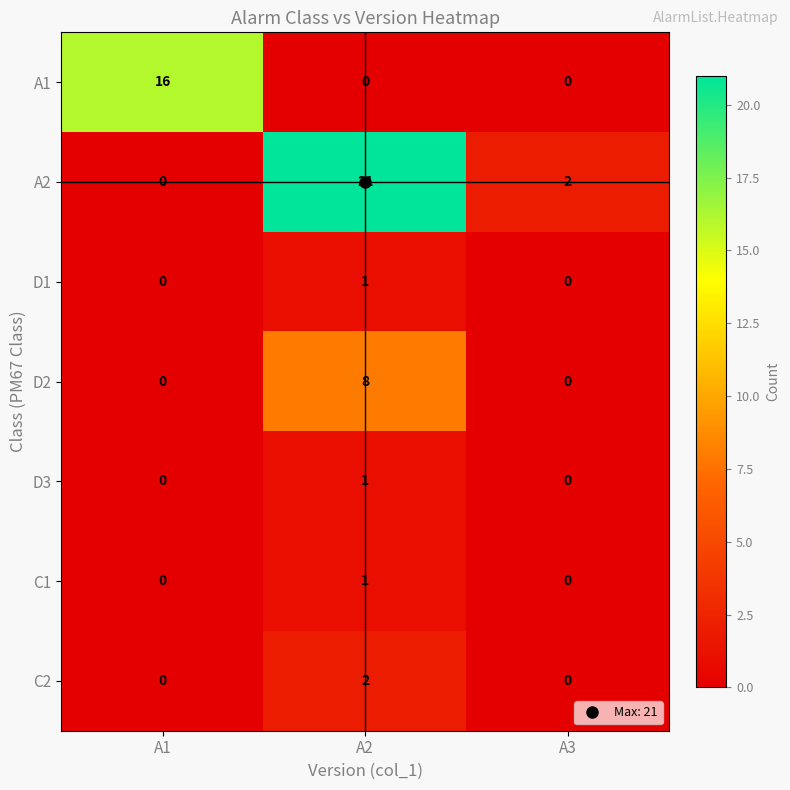

Is it true that D1 equals 1 at A2?

True